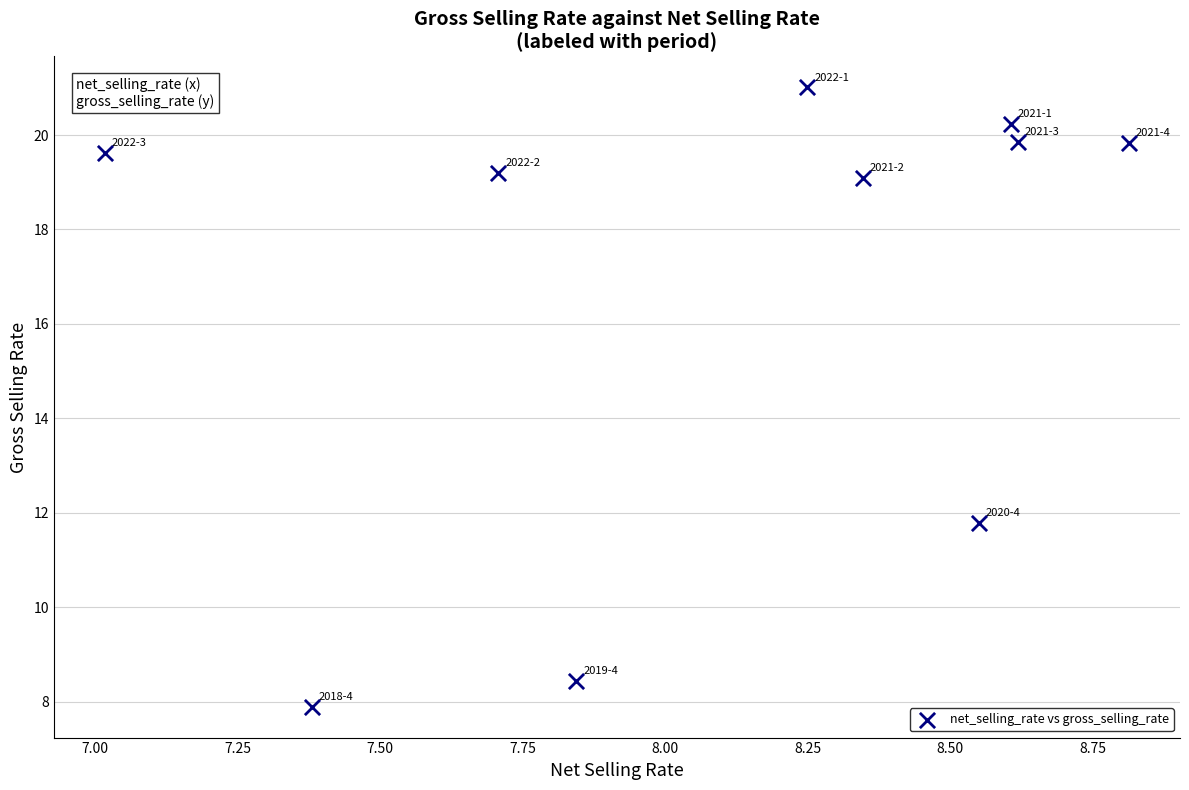

What Y value in the scatter plot is closest to 14?

11.8